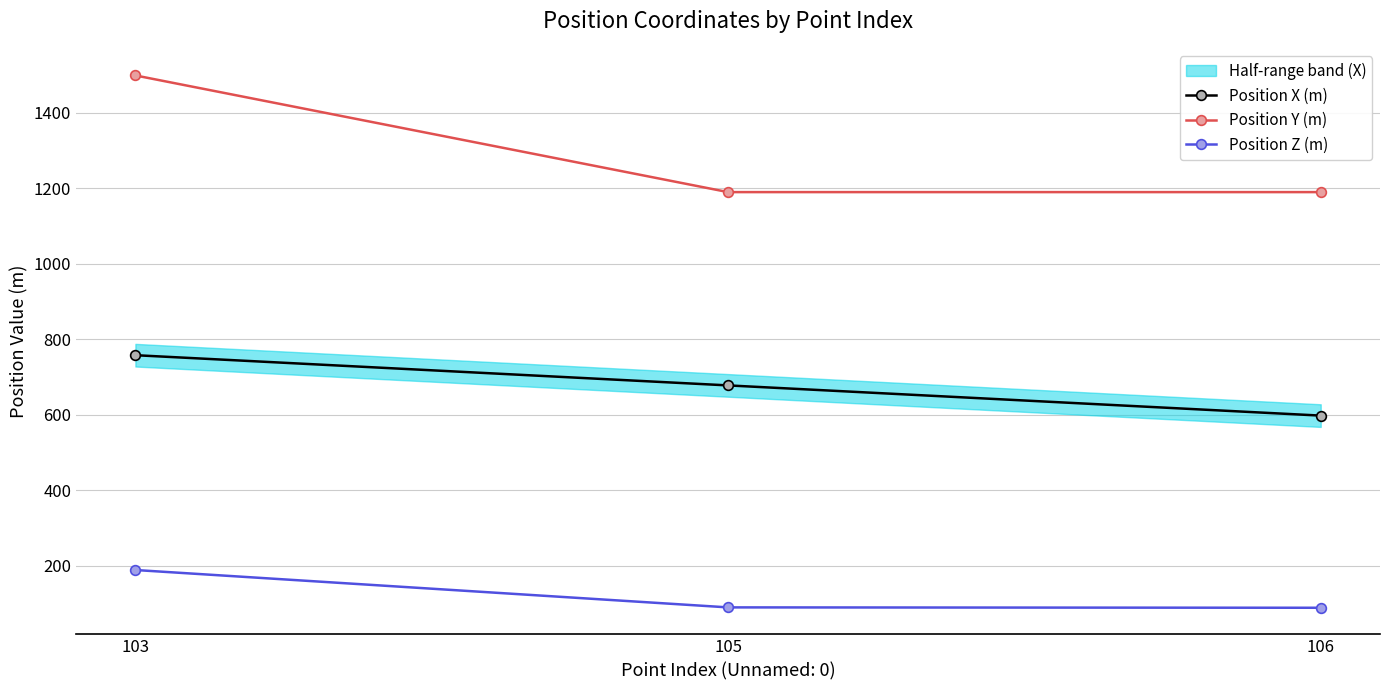

What is the smallest value displayed?

89